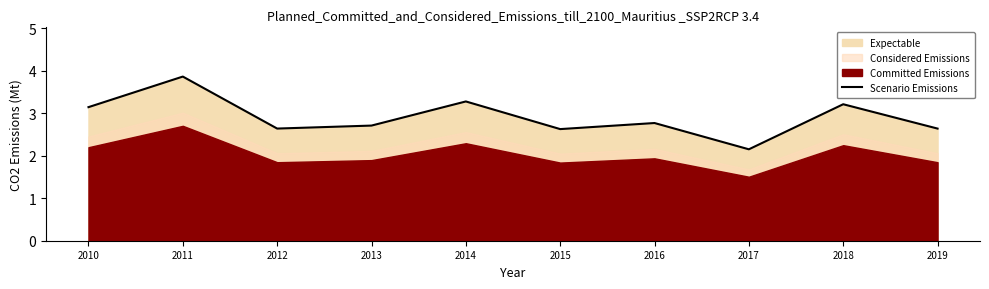

Where is the data nearest to the value 3?

2010